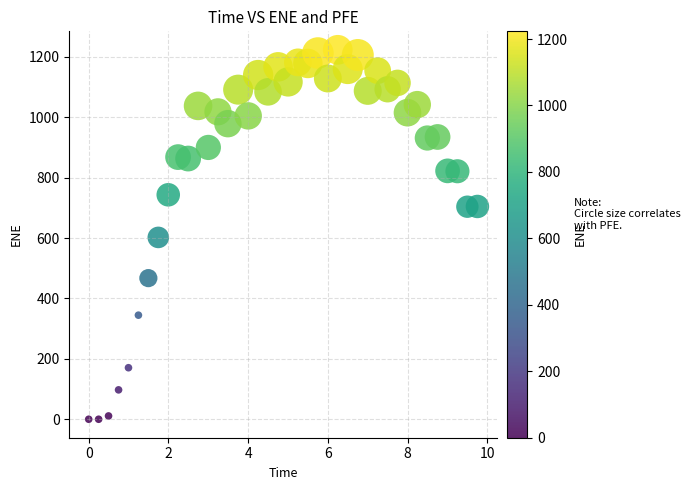

What is the range of X values (max minus min)?

9.7